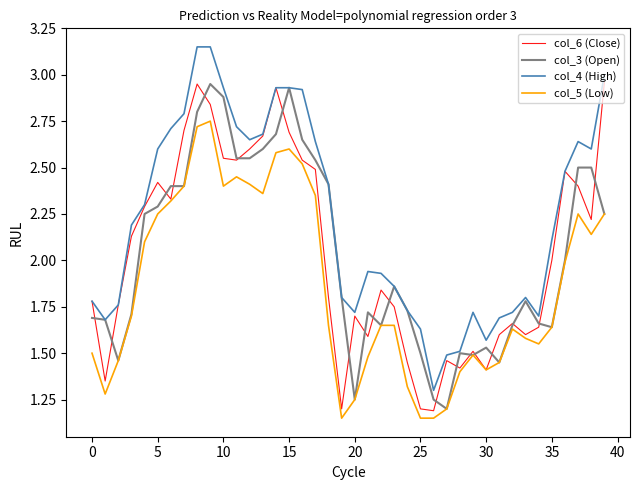

True or false: col_5 (Low) and col_4 (High) cross at least once.

False